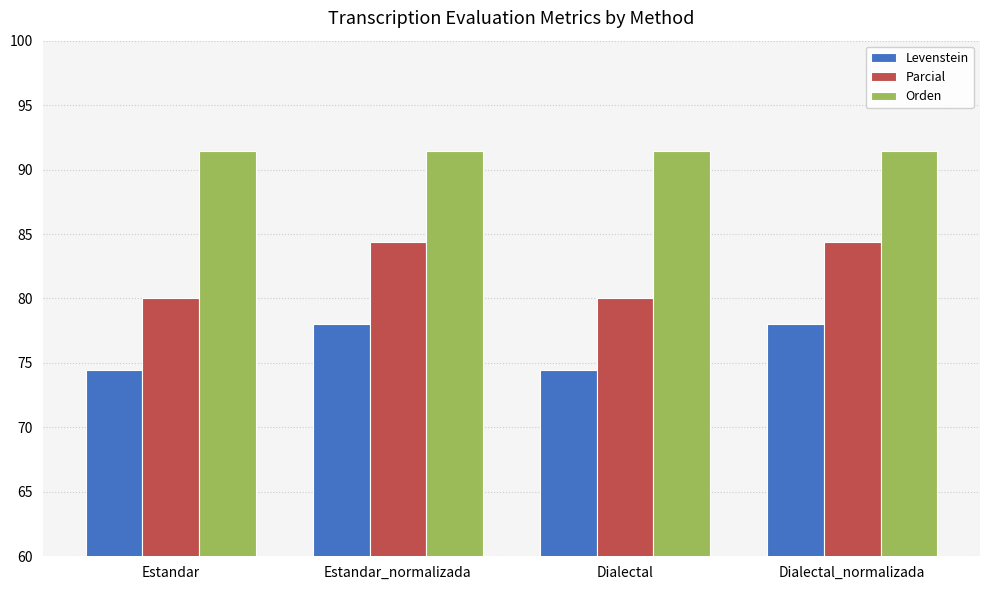

What is the difference between the maximum and second lowest values in the Levenstein series?

3.6